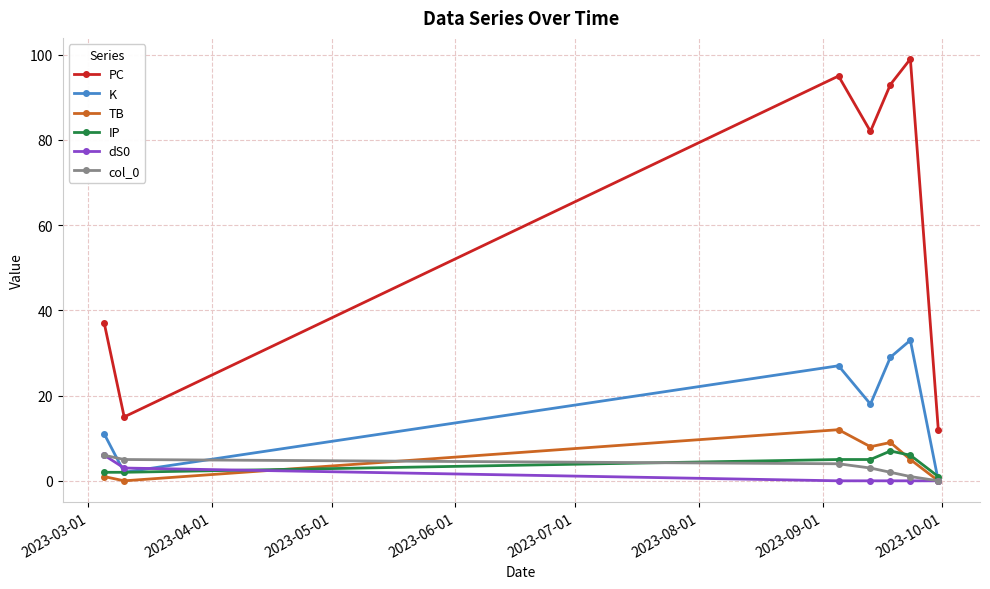

Which series has the widest spread of values?

PC